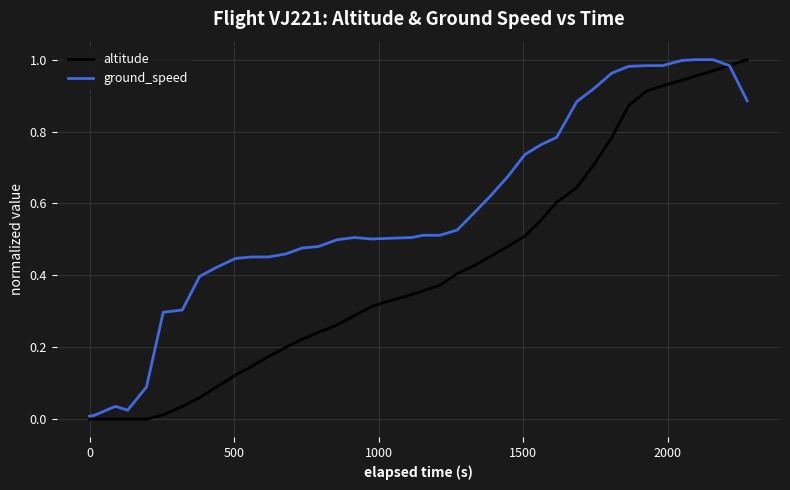

Rank the series by their average value, from highest to lowest.

ground_speed, altitude